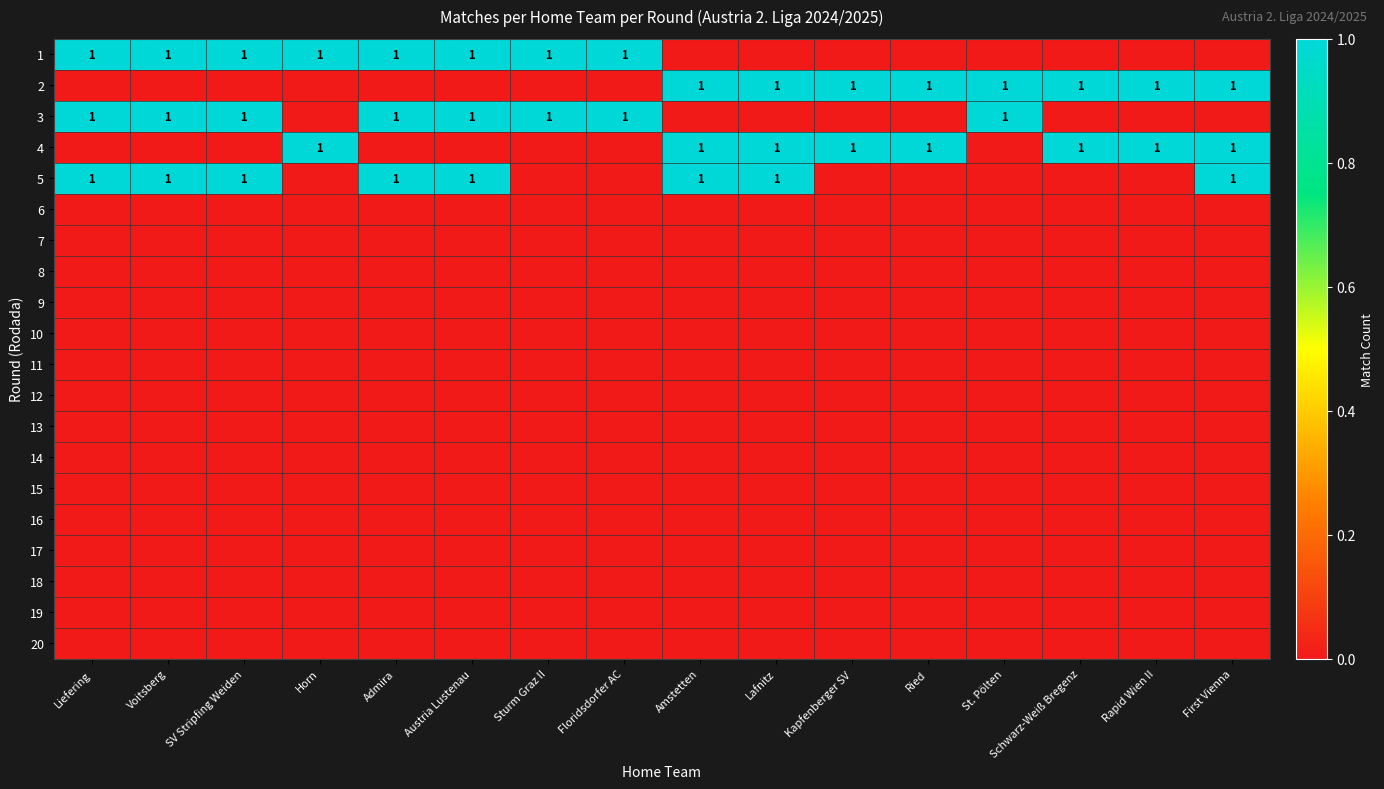

What is the spread (max minus min) of values at Austria Lustenau?

1